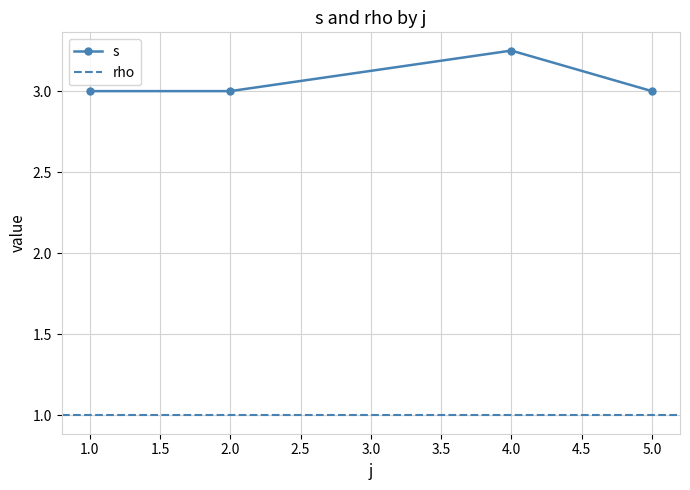

What are all the series names shown in the legend?

s, rho